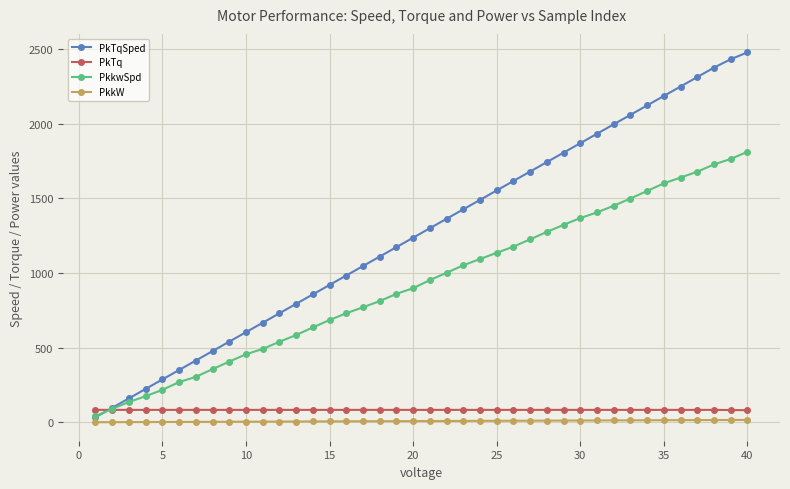

Which series has the widest spread of values?

PkTqSped